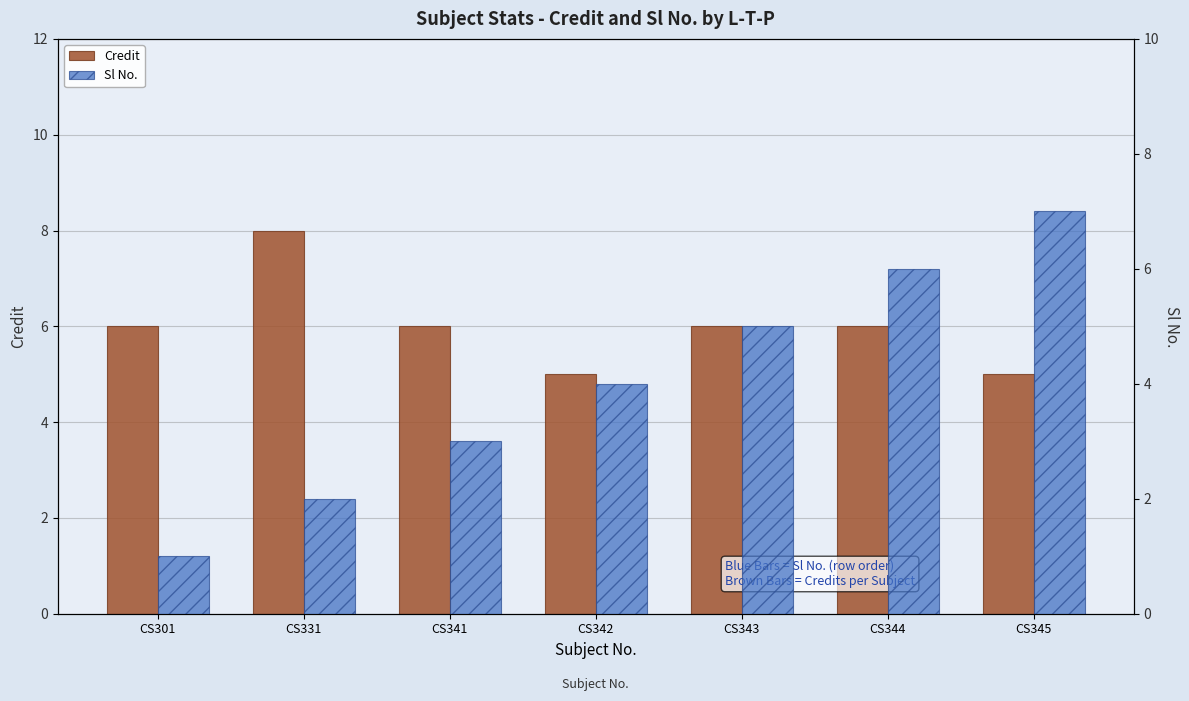

What is the spread (max minus min) of values at CS341?

3